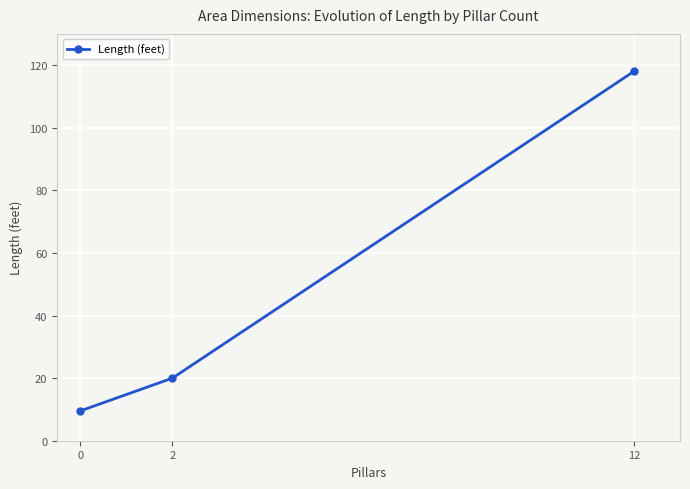

Does the chart have visible grid lines?

Yes